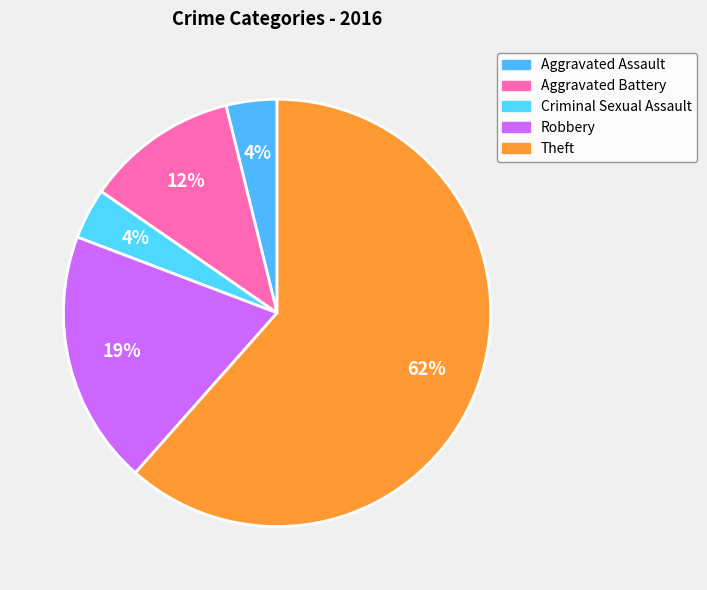

What percentage is the Theft slice, to the nearest percent?

62%